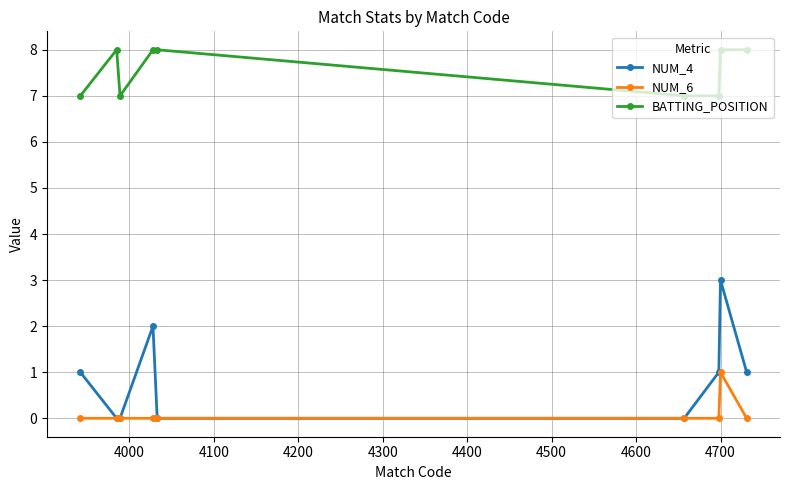

What is the difference between the maximum and second lowest values in the NUM_6 series?

1